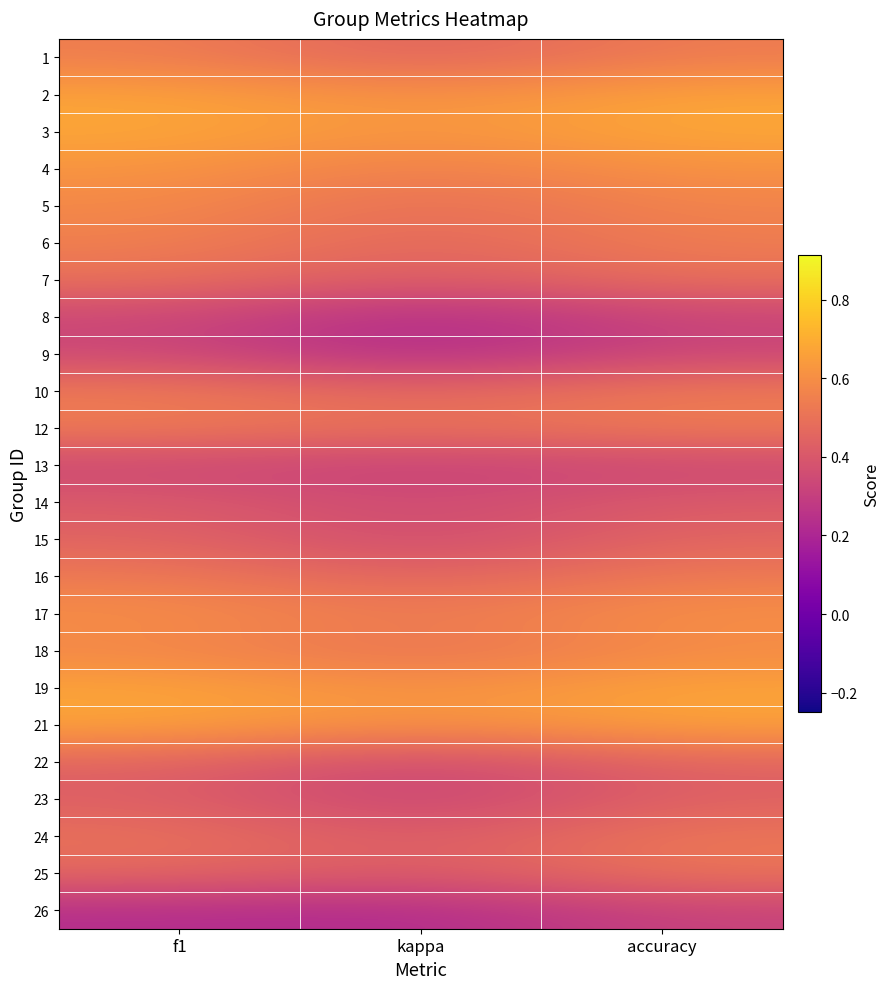

What is the minimum value shown in the chart?

0.2